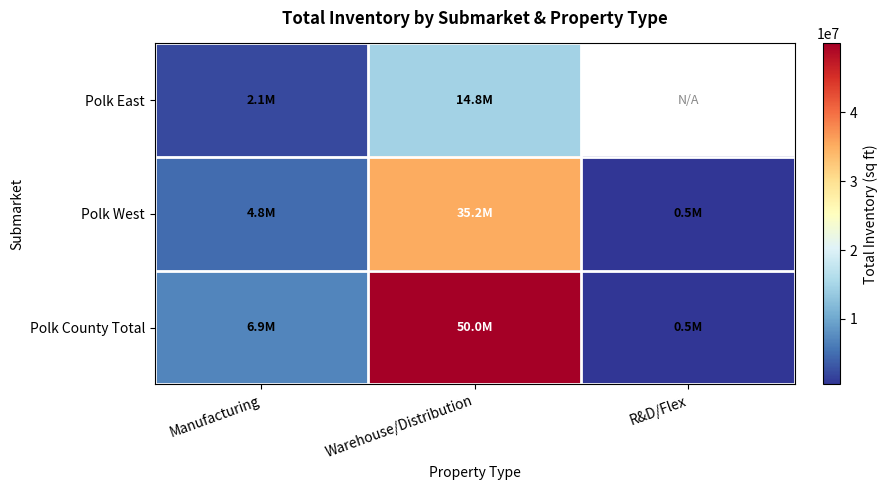

How many data points does each series have?

3